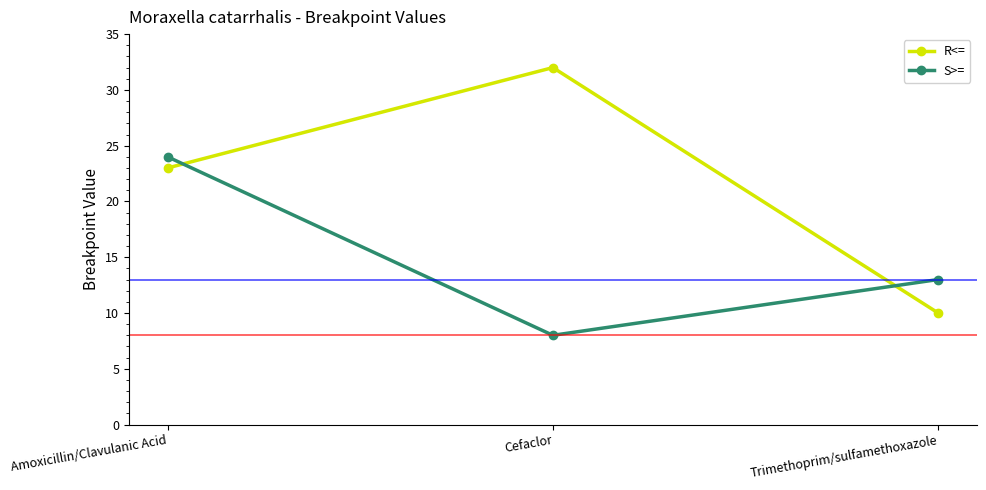

What is the average value of the S>= series?

15